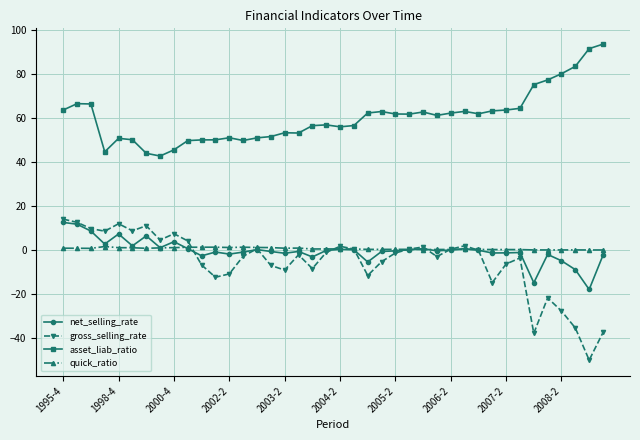

True or false: quick_ratio has more than 1 points higher than both neighbors.

True